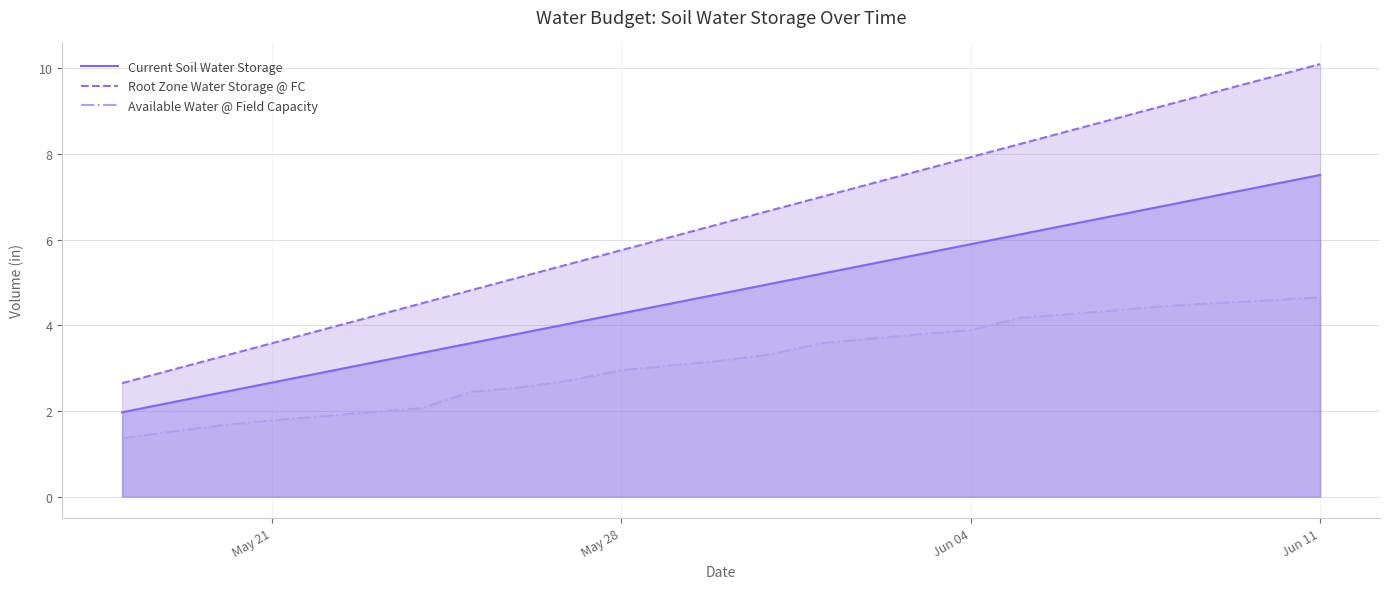

How many values in the Available Water @ Field Capacity series are below 3?

11